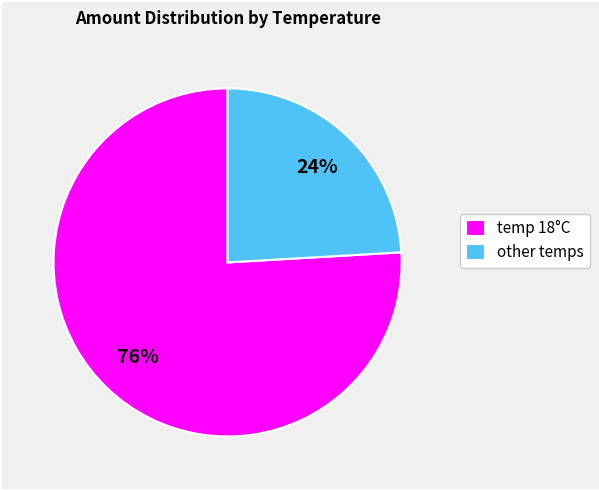

To the nearest percent, what is the average slice percentage?

50%